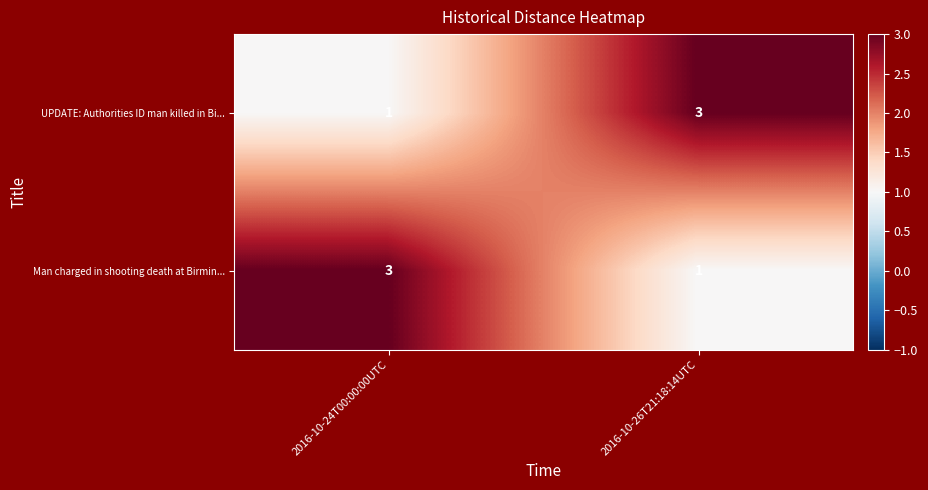

Rank the series at 2016-10-24T00:00:00UTC from lowest to highest value.

UPDATE: Authorities ID man killed in Bi..., Man charged in shooting death at Birmin...